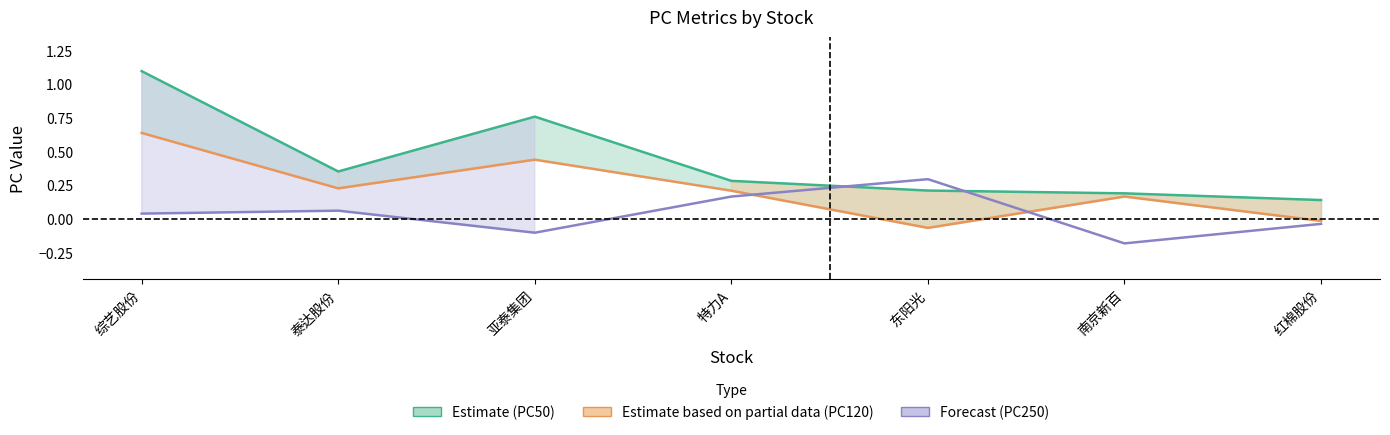

What is the average value of the Estimate (PC50) series?

0.4